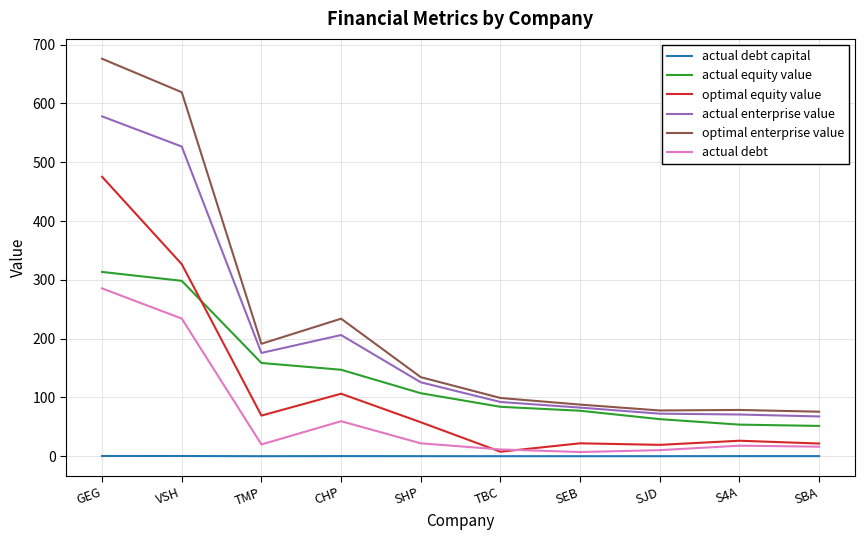

What is the approximate value of actual debt capital at VSH?

0.4